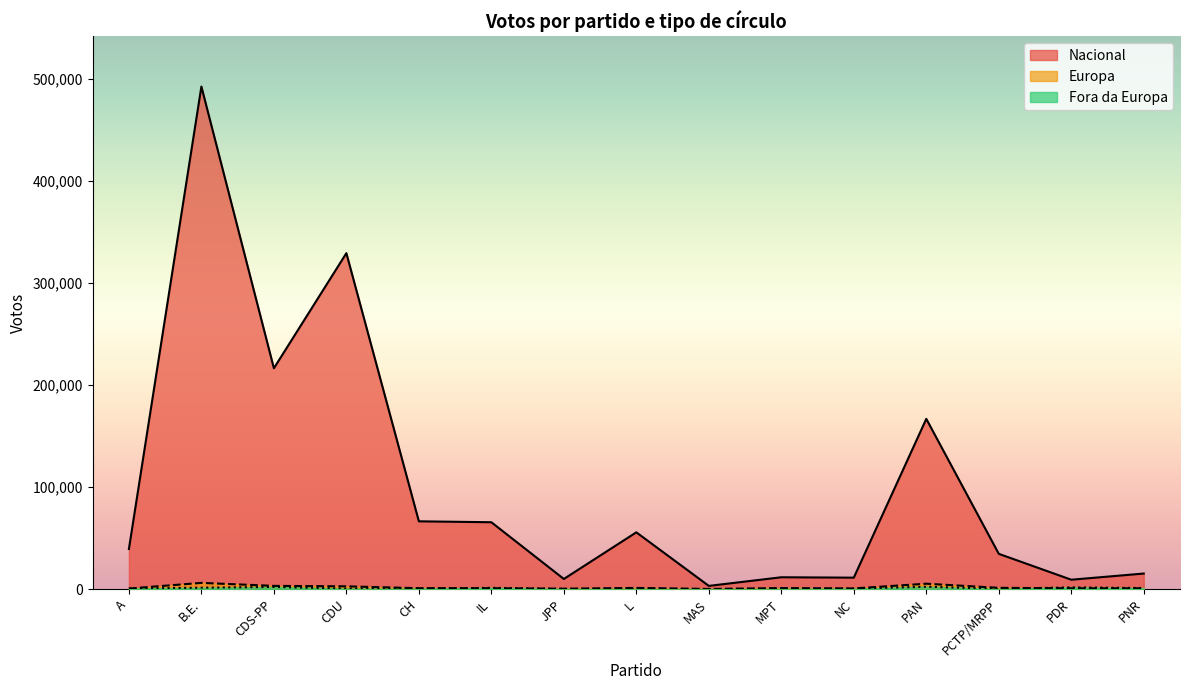

The Fora da Europa series shows 691 at PNR. True or false?

False